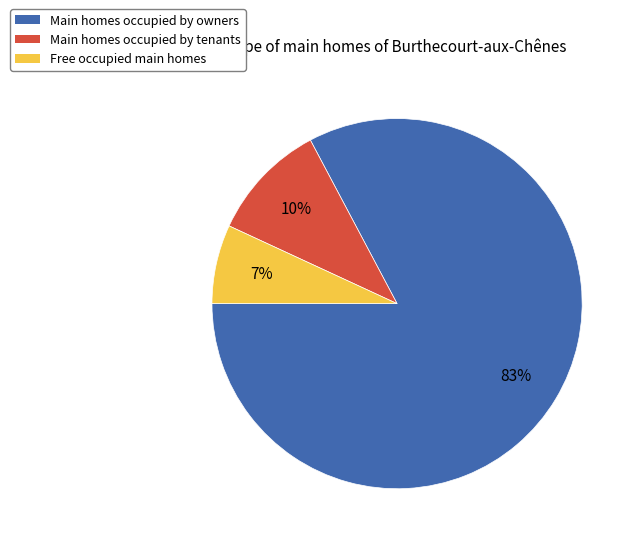

How many slices are in this pie chart?

3